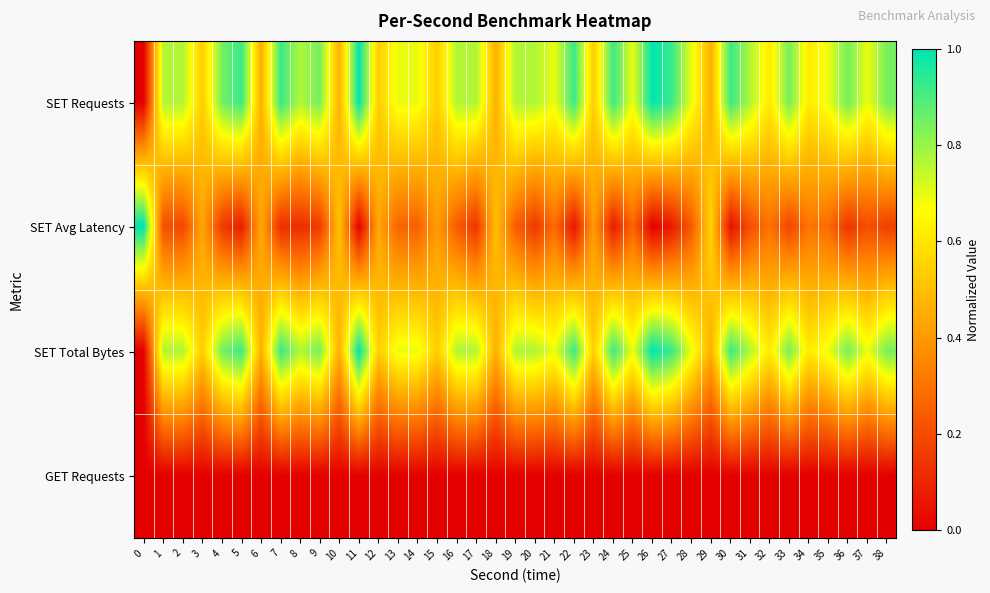

Reading left to right, list all the values displayed in this chart.

SET Requests: 0=0.0	1=0.8	2=0.8	3=0.5	4=0.8	5=0.9	6=0.5	7=0.9	8=0.8	9=0.8	10=0.5	11=1.0	12=0.5	13=0.7	14=0.7	15=0.5	16=0.8	17=0.8	18=0.5	19=0.8	20=0.8	21=0.7	22=0.9	23=0.5	24=0.9	25=0.7	26=1.0	27=0.9	28=0.7	29=0.5	30=0.9	31=0.8	32=0.6	33=0.8	34=0.6	35=0.7	36=0.8	37=0.7	38=0.8
SET Avg Latency: 0=1.0	1=0.2	2=0.2	3=0.4	4=0.2	5=0.1	6=0.4	7=0.1	8=0.1	9=0.2	10=0.5	11=0.0	12=0.4	13=0.3	14=0.3	15=0.4	16=0.2	17=0.1	18=0.5	19=0.2	20=0.1	21=0.3	22=0.1	23=0.4	24=0.1	25=0.3	26=0.0	27=0.1	28=0.2	29=0.6	30=0.0	31=0.2	32=0.3	33=0.2	34=0.3	35=0.3	36=0.1	37=0.2	38=0.2
SET Total Bytes: 0=0.0	1=0.8	2=0.8	3=0.5	4=0.8	5=0.9	6=0.5	7=0.9	8=0.8	9=0.8	10=0.5	11=1.0	12=0.5	13=0.7	14=0.7	15=0.5	16=0.8	17=0.8	18=0.5	19=0.8	20=0.8	21=0.7	22=0.9	23=0.5	24=0.9	25=0.7	26=1.0	27=0.9	28=0.7	29=0.5	30=0.9	31=0.8	32=0.6	33=0.8	34=0.6	35=0.7	36=0.8	37=0.7	38=0.8
GET Requests: 0=0.0	1=0.0	2=0.0	3=0.0	4=0.0	5=0.0	6=0.0	7=0.0	8=0.0	9=0.0	10=0.0	11=0.0	12=0.0	13=0.0	14=0.0	15=0.0	16=0.0	17=0.0	18=0.0	19=0.0	20=0.0	21=0.0	22=0.0	23=0.0	24=0.0	25=0.0	26=0.0	27=0.0	28=0.0	29=0.0	30=0.0	31=0.0	32=0.0	33=0.0	34=0.0	35=0.0	36=0.0	37=0.0	38=0.0